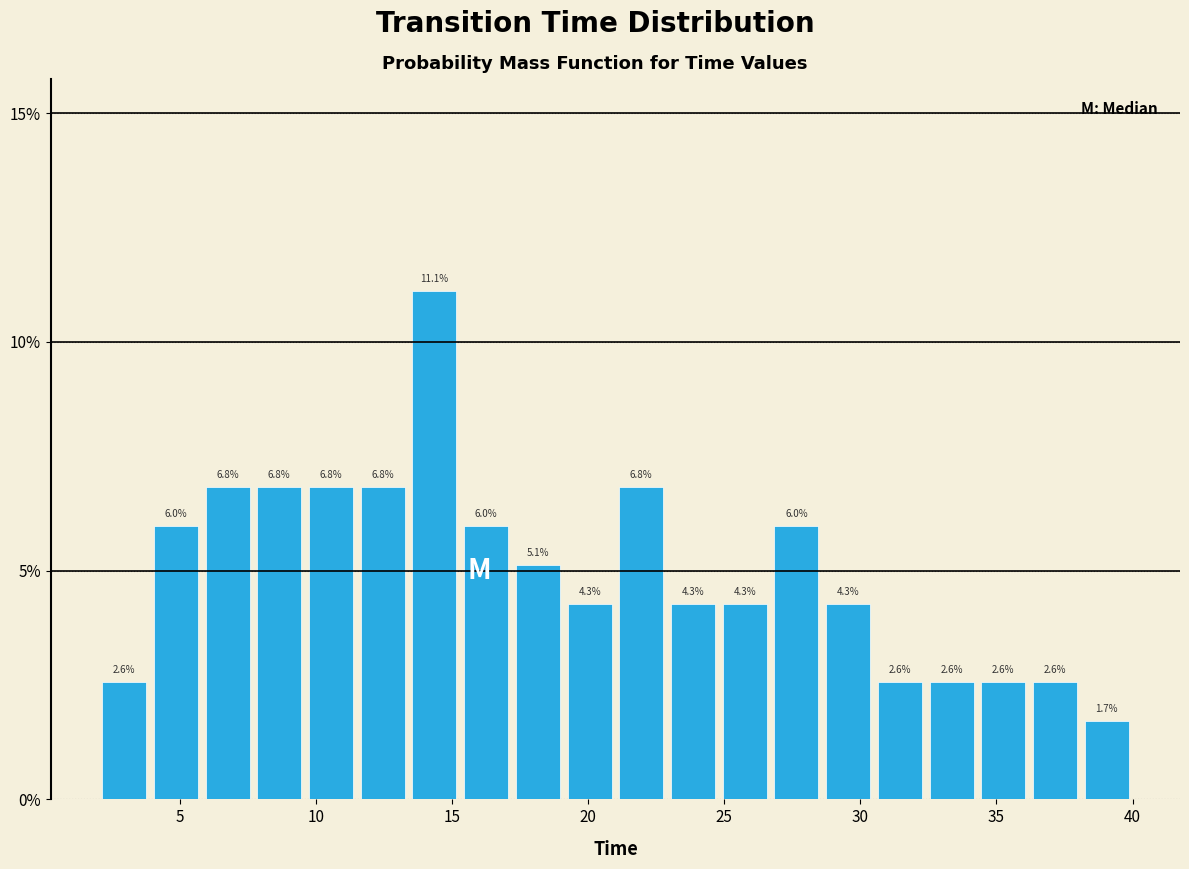

Around what value on the x-axis is the tallest bar? Give the approximate position of its centre, as read against the axis.

14.5